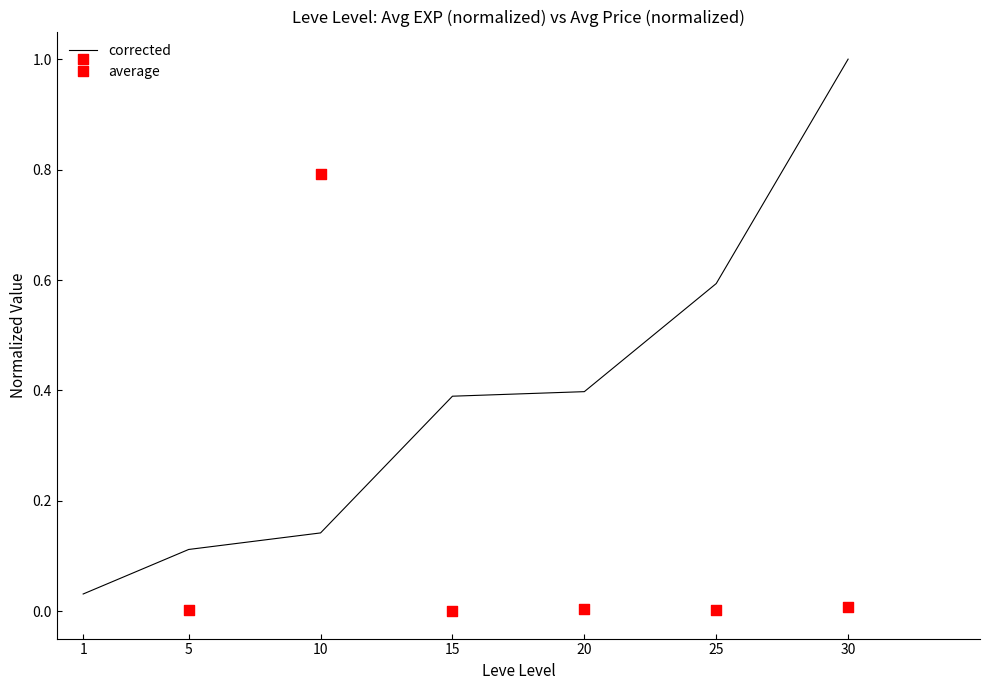

Is the value of average at 30 greater than the value of corrected at 25?

No